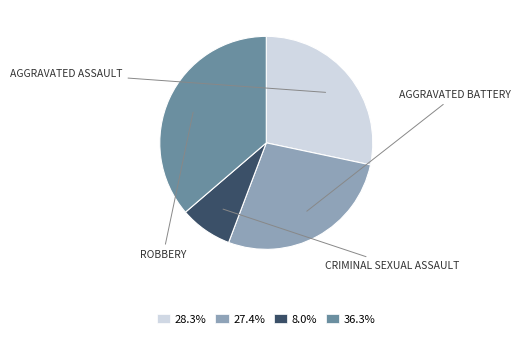

Is there a majority slice in this chart?

No